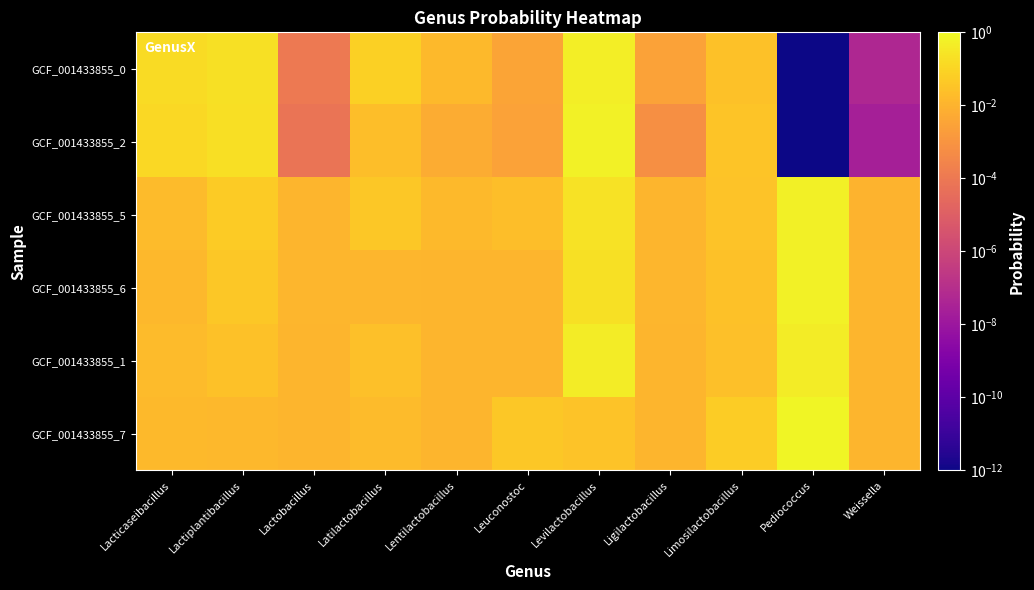

Which label corresponds to the largest value in the chart?

Pediococcus